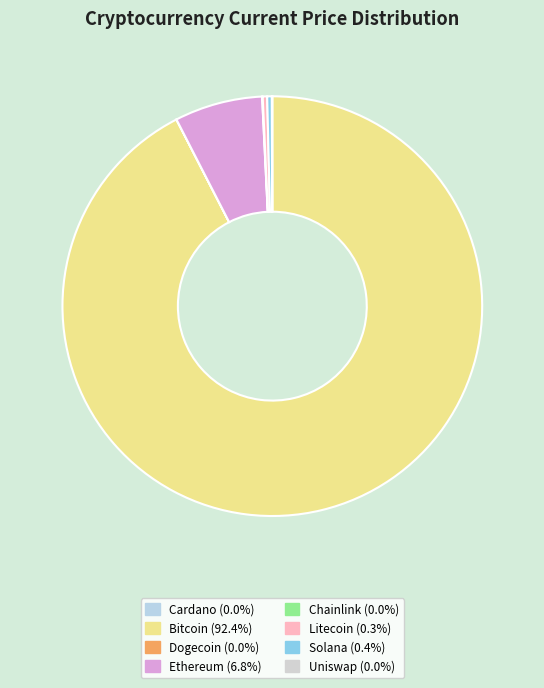

What is the majority slice?

btc